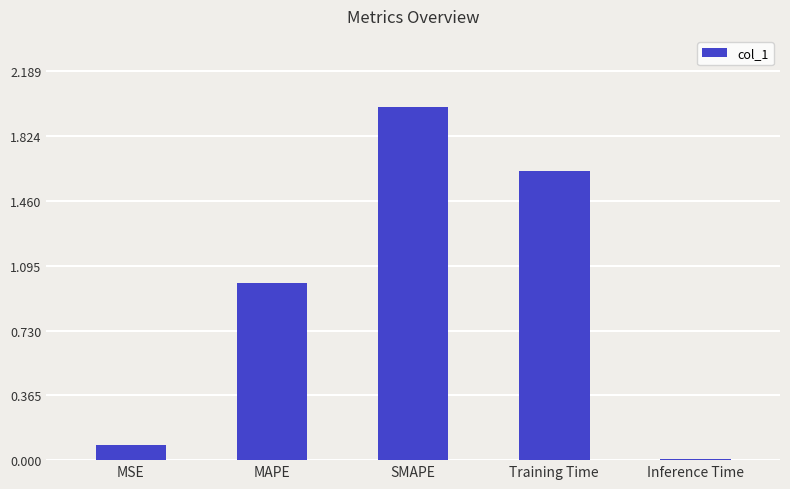

What value does the data have at MAPE?

1.0